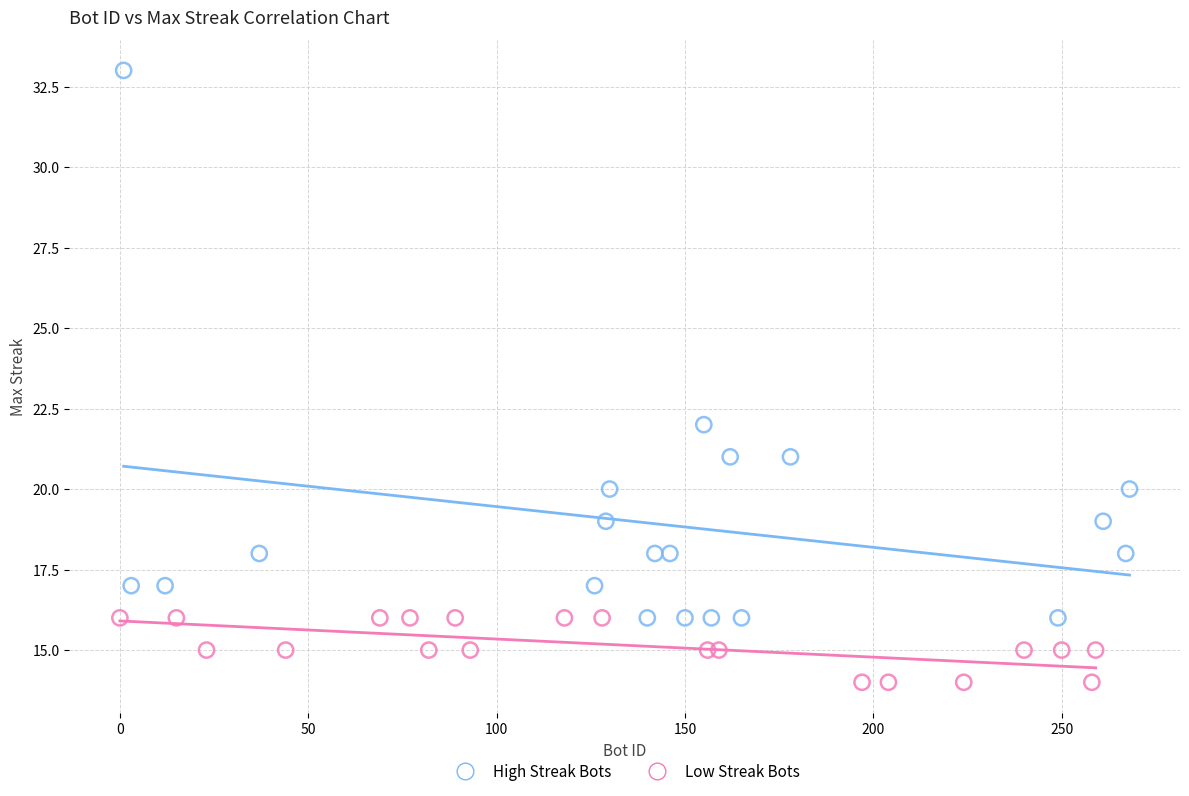

Which series contains the highest Y value?

High Streak Bots